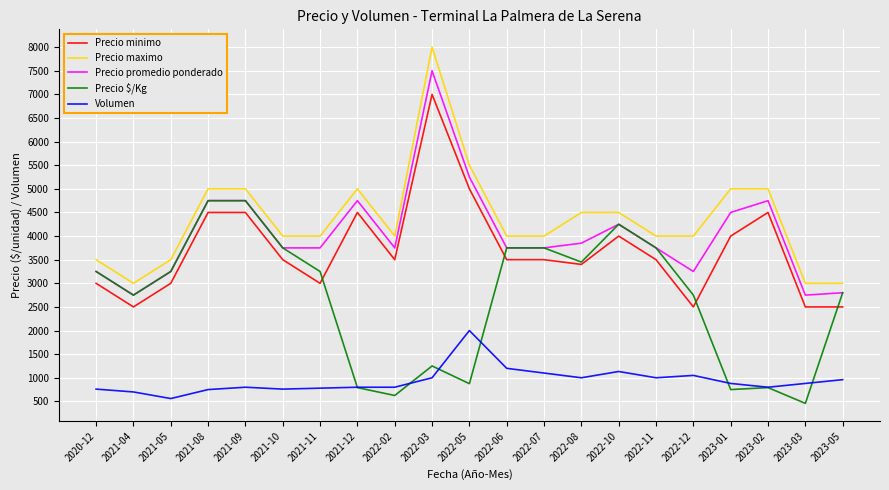

What is the difference between the second highest and minimum values in the Precio $/Kg series?

4292